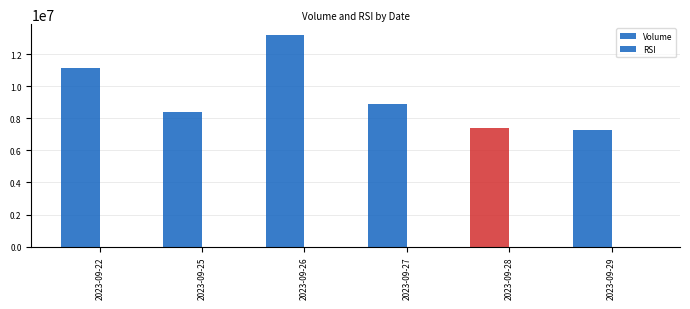

Are the bars horizontal?

No